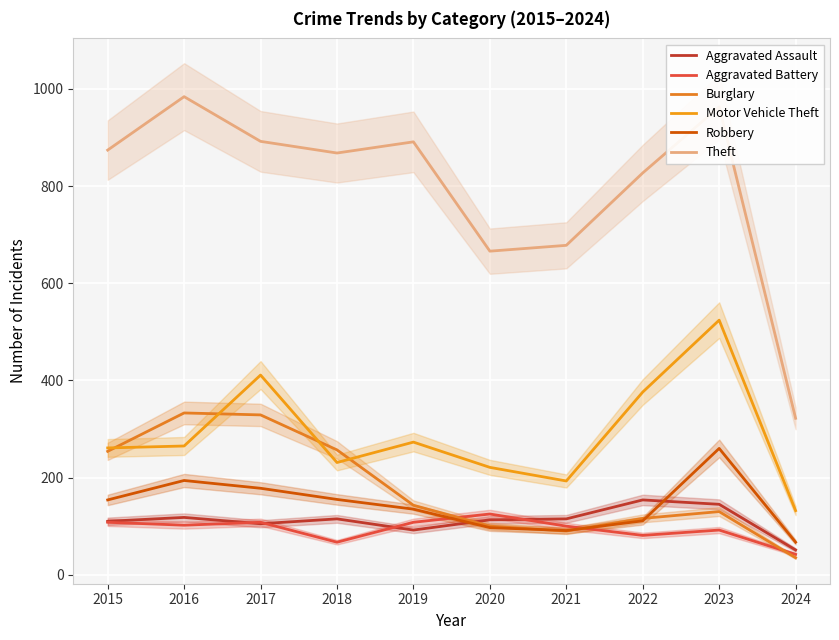

How many intersections are there between Aggravated Assault and Robbery?

2